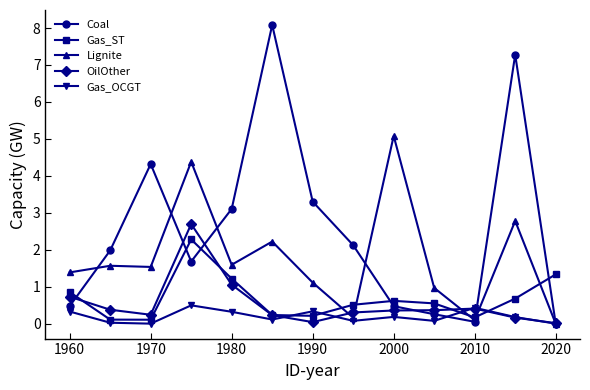

Which series has the largest total across all categories?

Coal